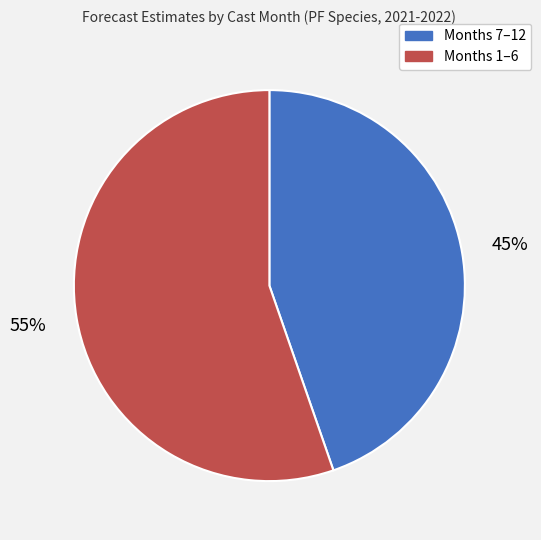

Count the number of slices in the pie.

2